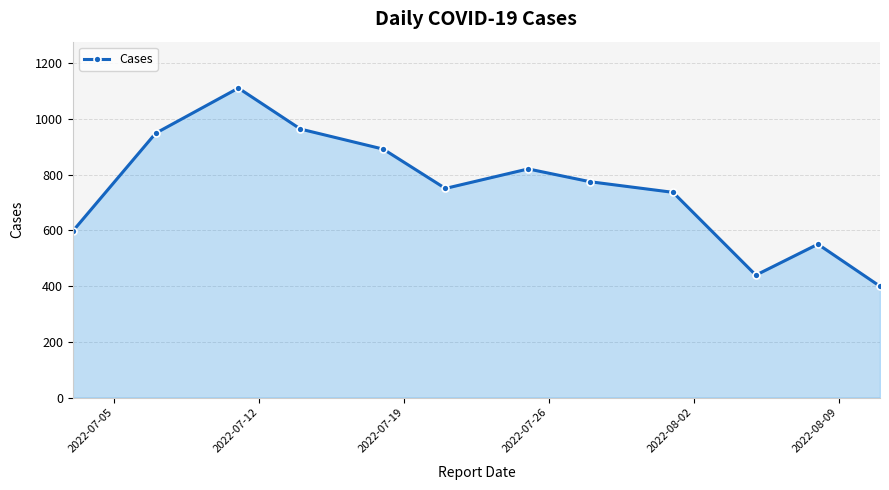

What is the smallest value displayed?

399